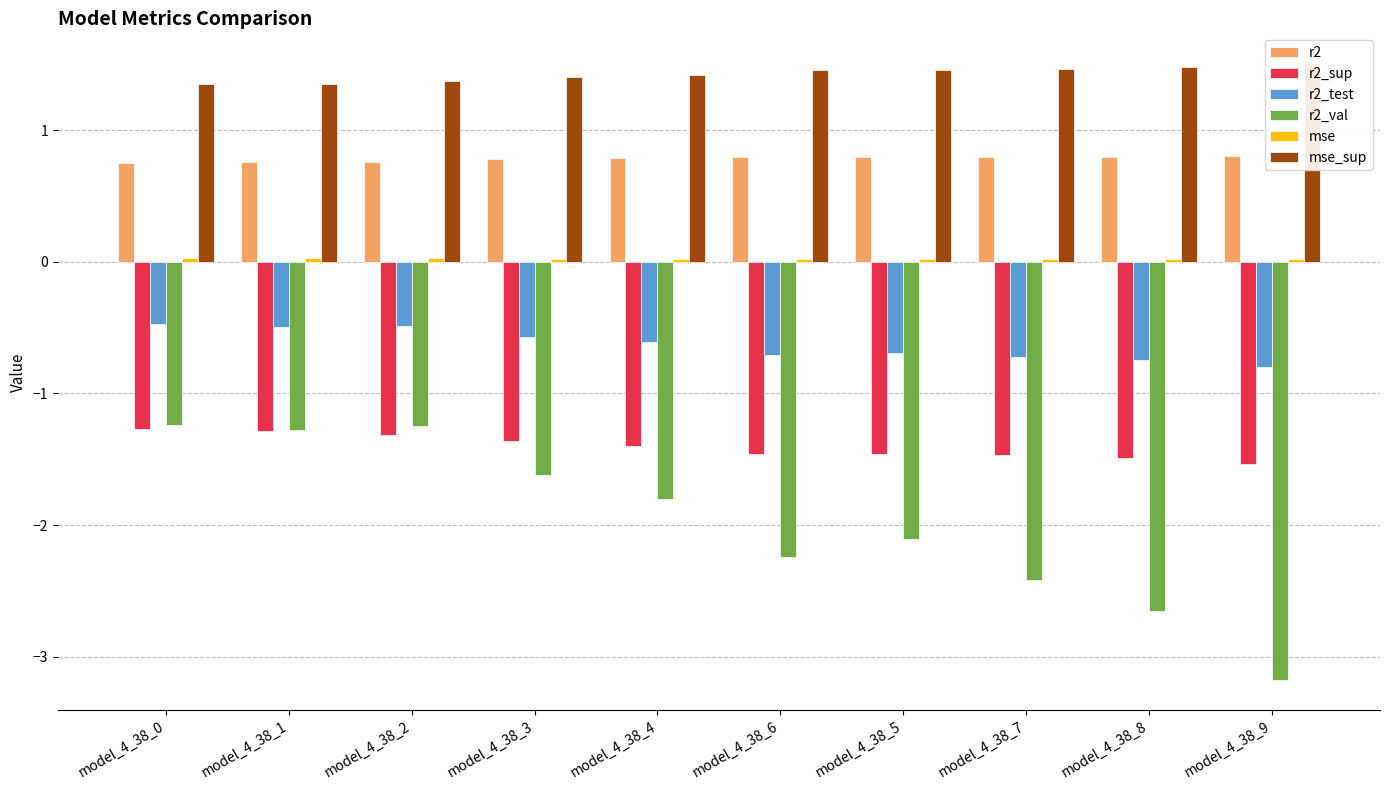

What are all the series names shown in the legend?

r2, r2_sup, r2_test, r2_val, mse, mse_sup